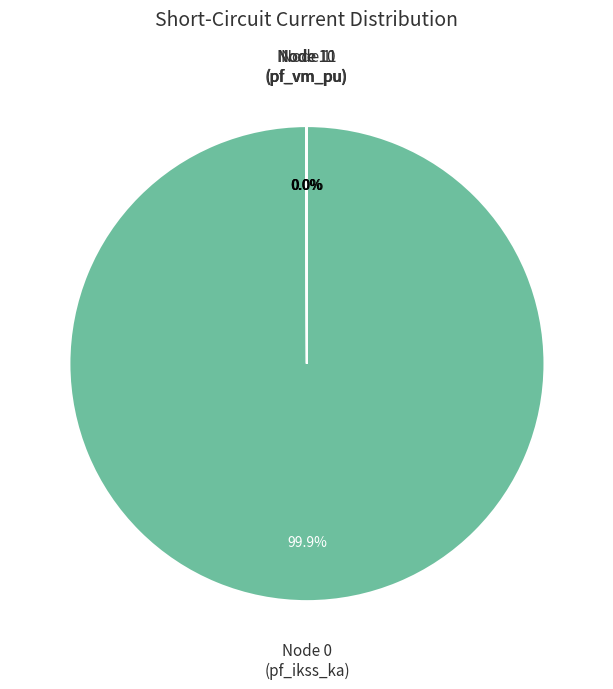

To the nearest percent, what is the difference between the largest and smallest slice percentages?

100%